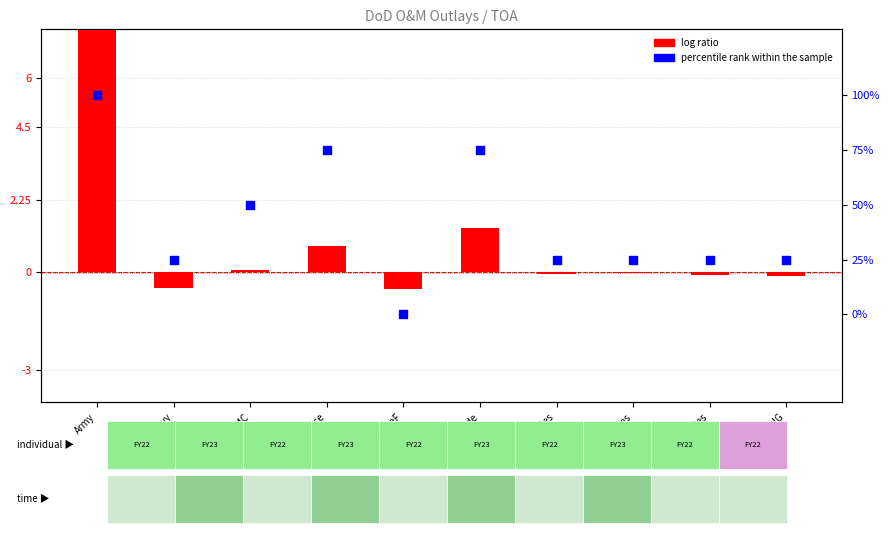

Which series has the widest spread of Y values?

percentile rank within the sample